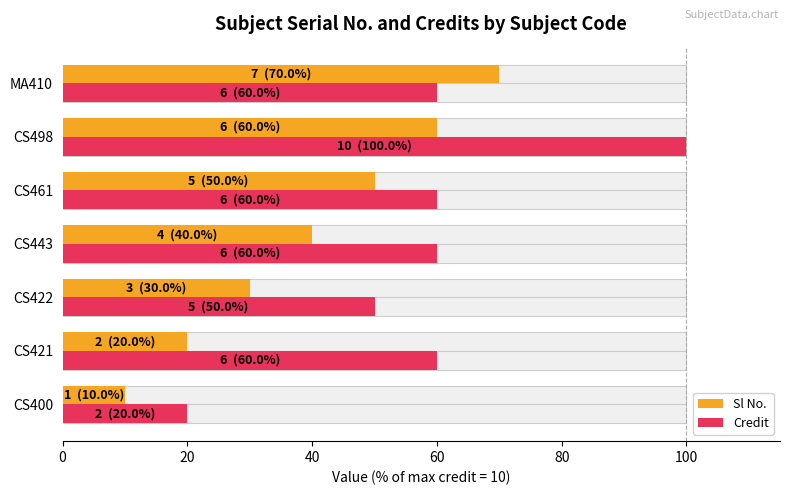

What is the sum of all Credit values?

410